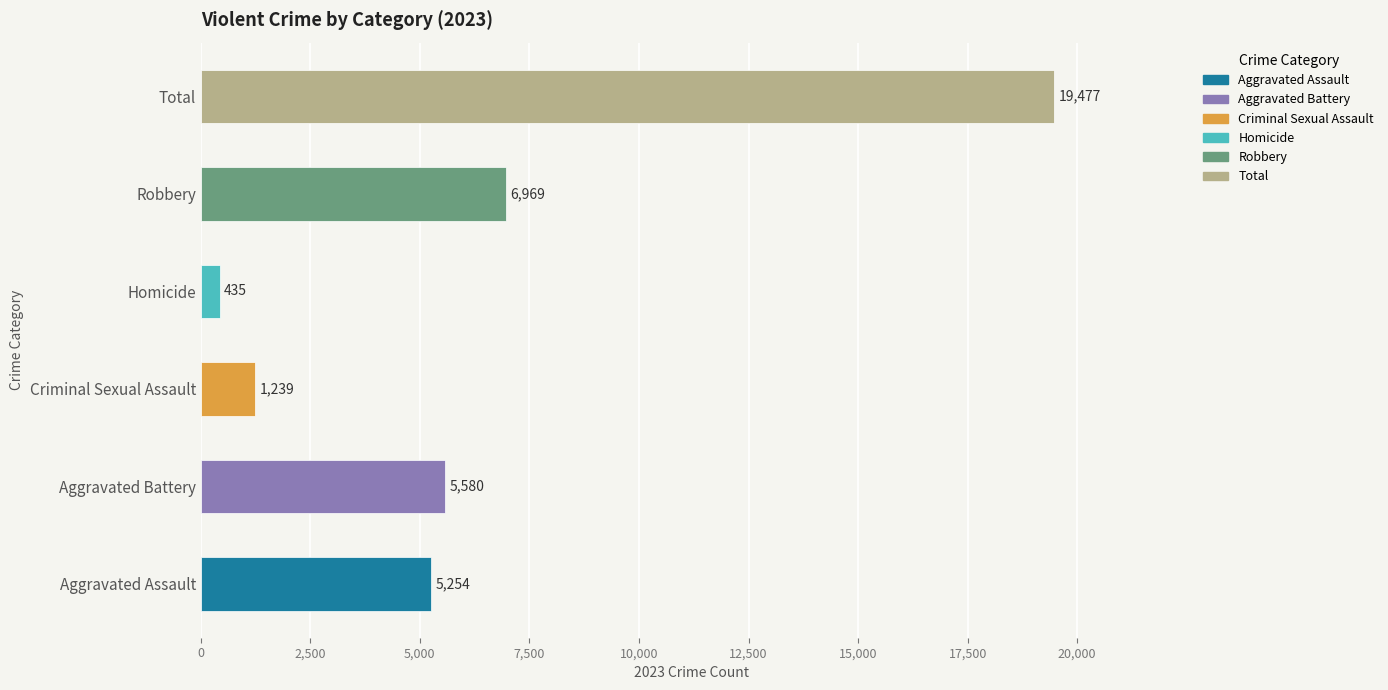

List the labels in order of value, smallest first.

Homicide, Criminal Sexual Assault, Aggravated Assault, Aggravated Battery, Robbery, Total